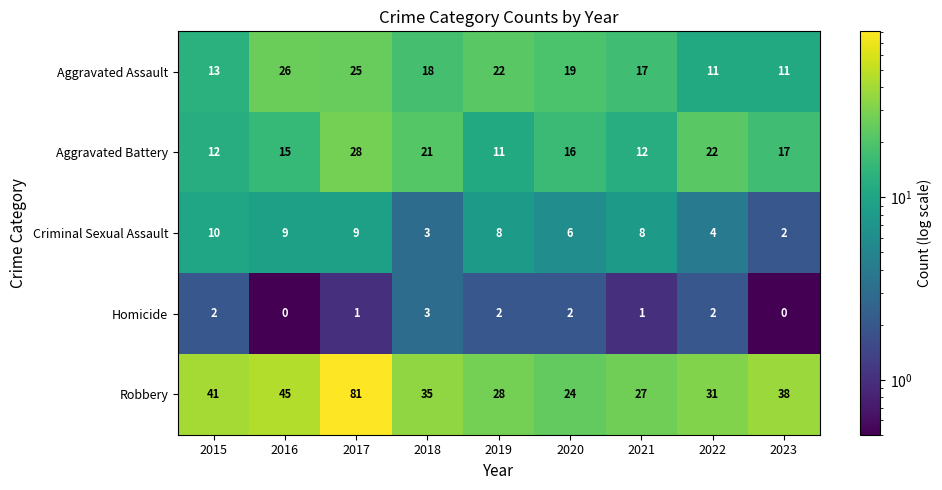

What is the total value across all series at 2015?

78